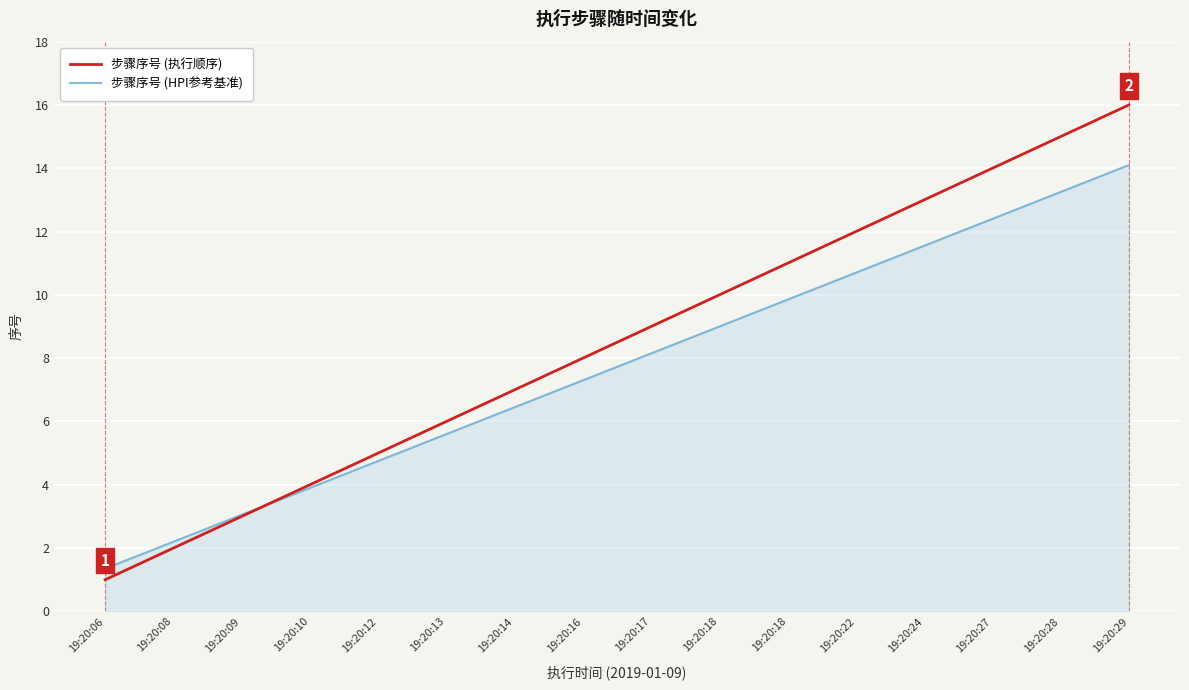

True or false: 步骤序号 (HPI参考基准) and 步骤序号 (执行顺序) intersect in this chart.

True